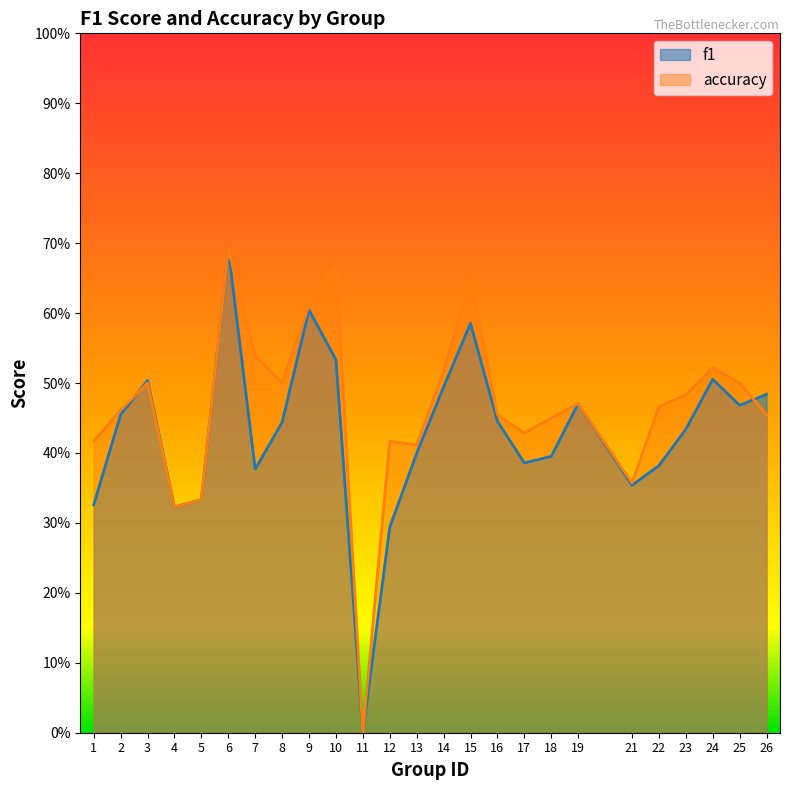

Which category has the highest value in the accuracy series?

6